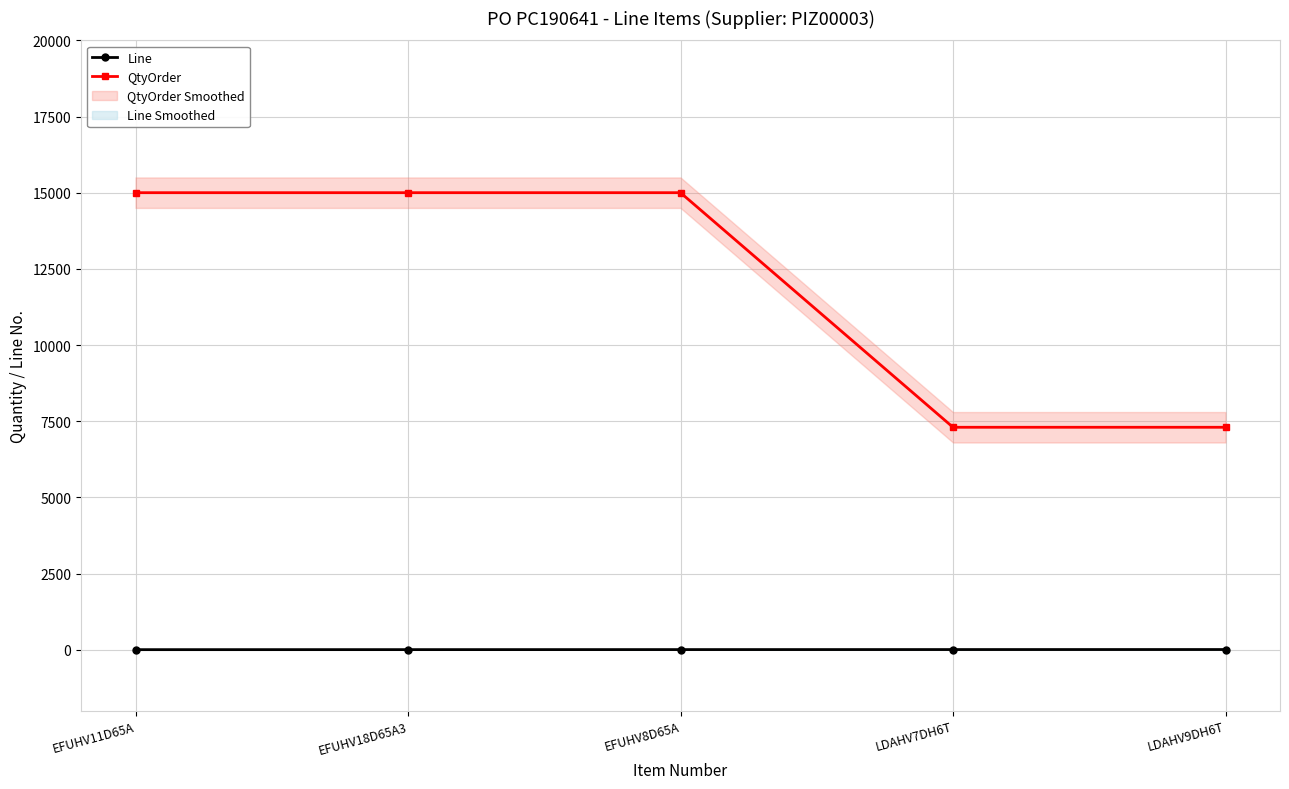

What is the average value of the QtyOrder series?

11920